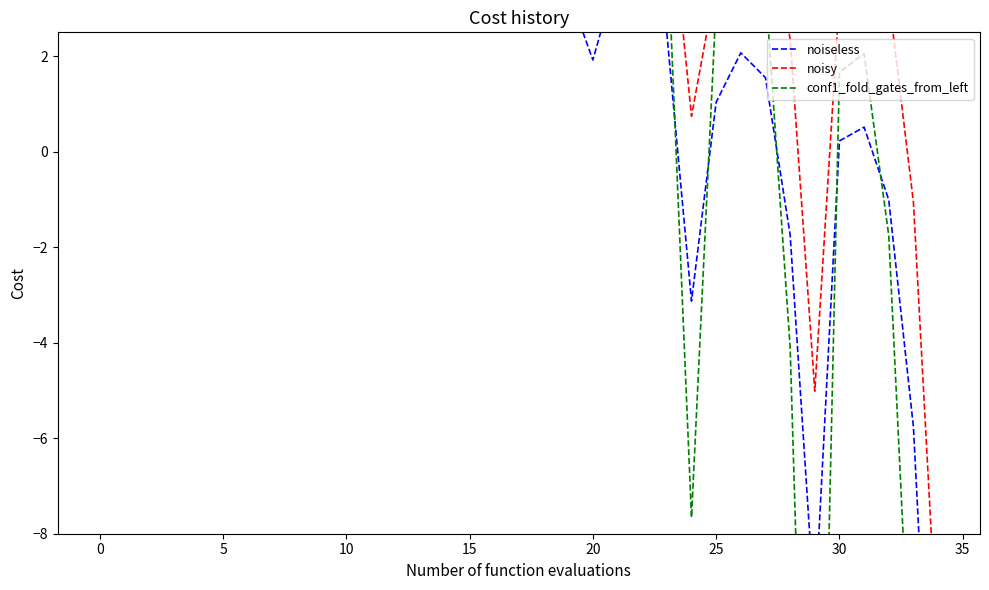

What is the label of the 4th point from the right?

31